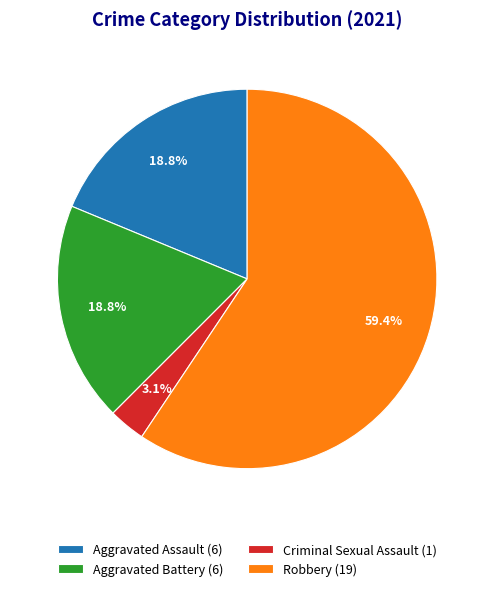

True or false: Criminal Sexual Assault accounts for 3% of the total.

True